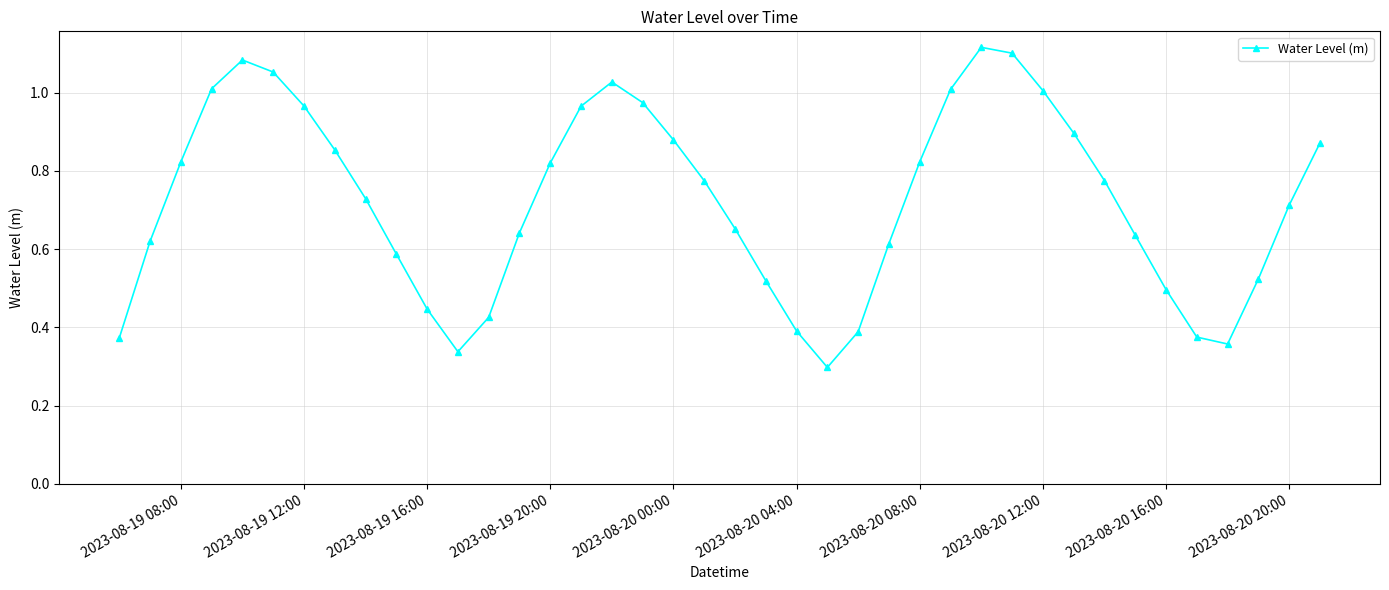

How many interior local valleys (lower than both neighbors) does the data have?

3